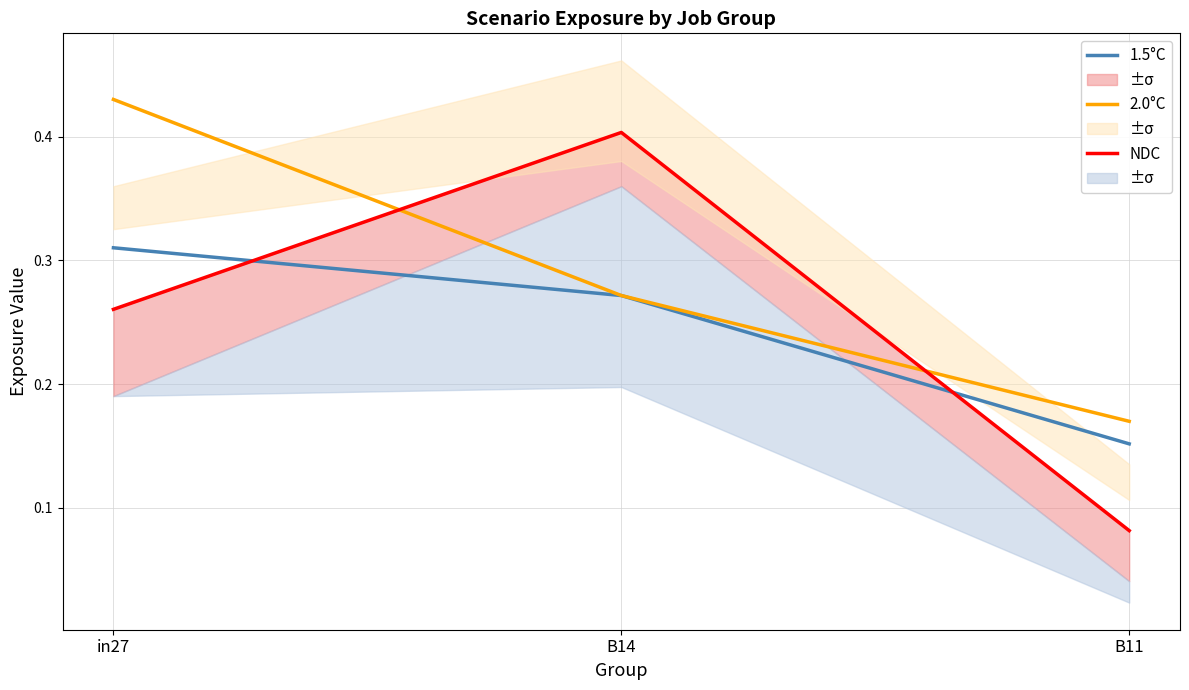

What is the total value across all series at in27?

1.0